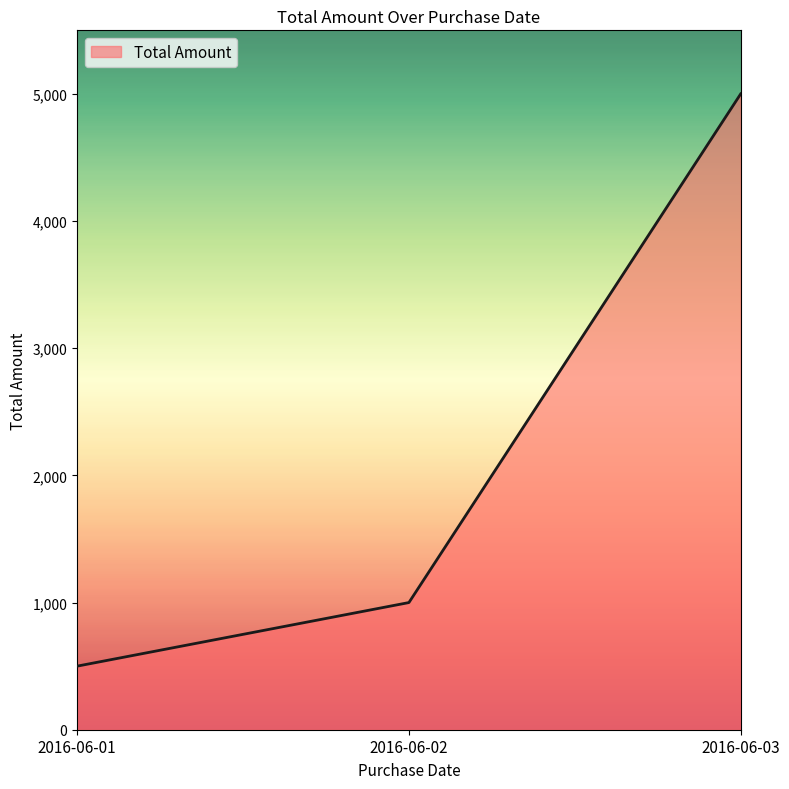

Which label corresponds to the largest value in the chart?

2016-06-03